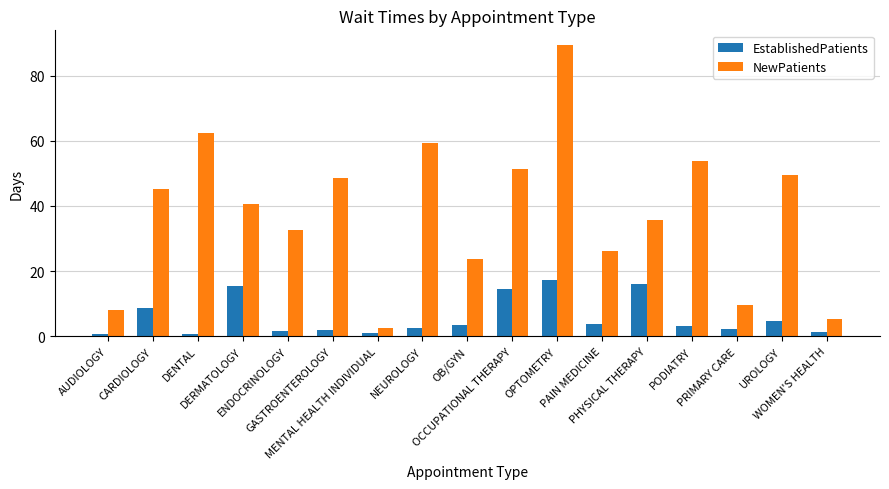

What is the difference between the second highest and minimum values in the NewPatients series?

59.9